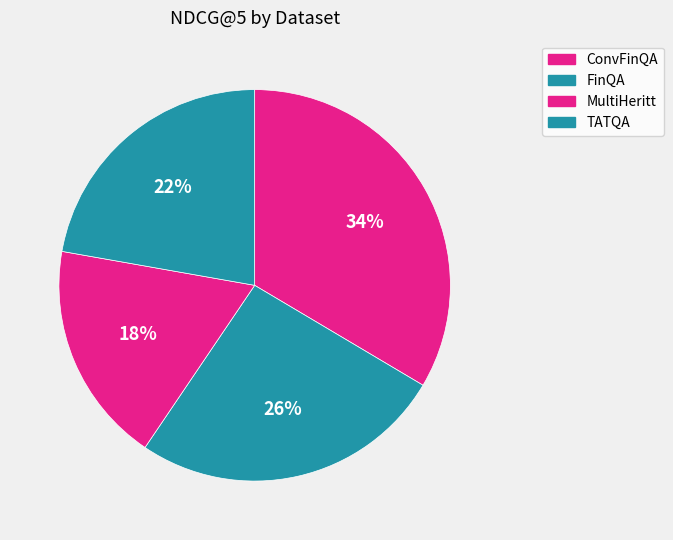

Rank the categories by value from lowest to highest.

MultiHeritt, TATQA, FinQA, ConvFinQA